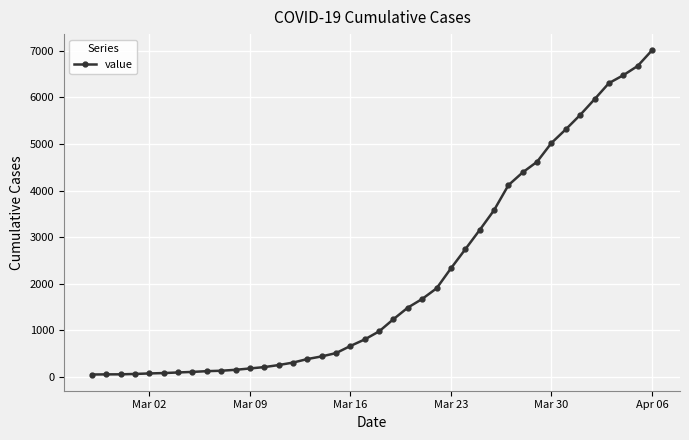

What is the average value?

2131